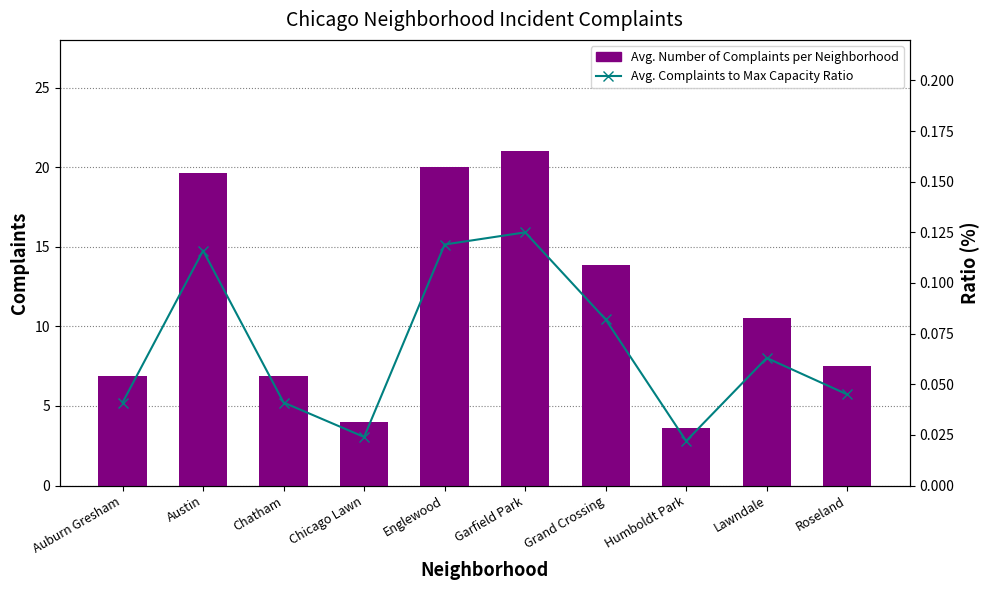

Which series has the largest total across all categories?

Avg. Number of Complaints per Neighborhood